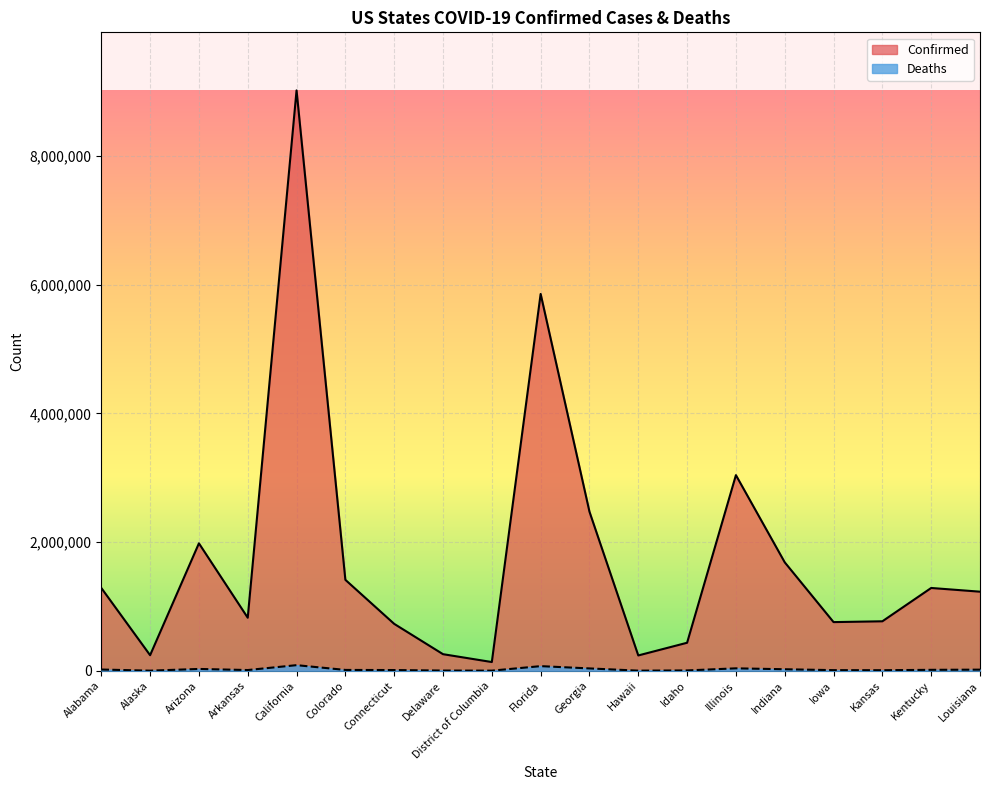

Rank the categories by Confirmed value from lowest to highest.

District of Columbia, Hawaii, Alaska, Delaware, Idaho, Connecticut, Iowa, Kansas, Arkansas, Louisiana, Kentucky, Alabama, Colorado, Indiana, Arizona, Georgia, Illinois, Florida, California